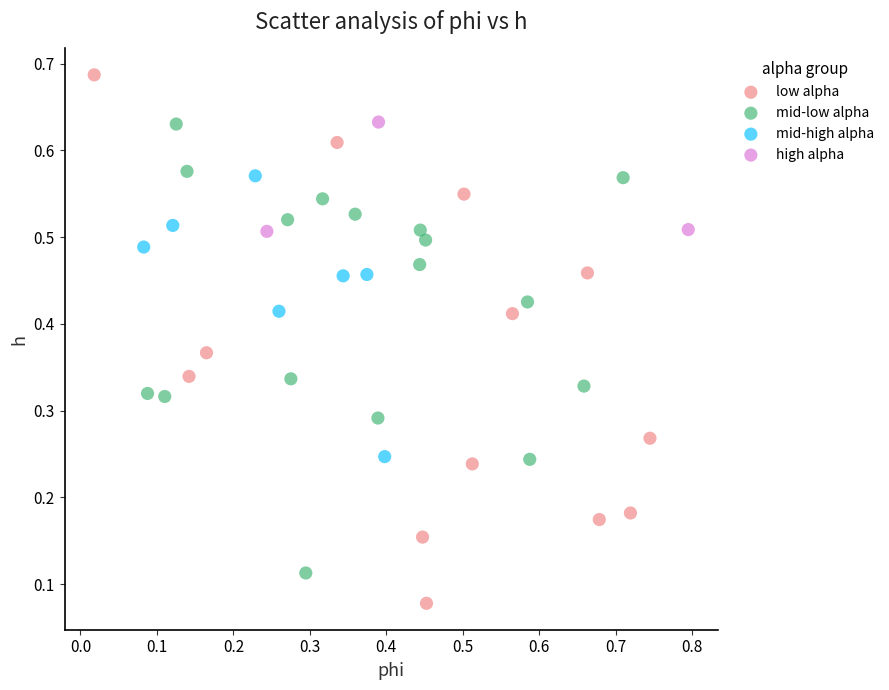

Which series has the largest Y range (max minus min)?

low alpha